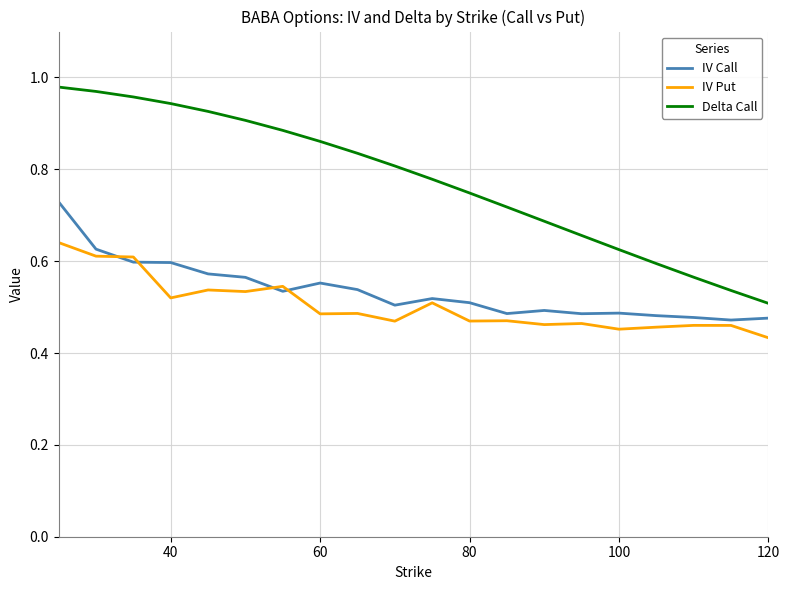

True or false: Delta Call and IV Call intersect in this chart.

False